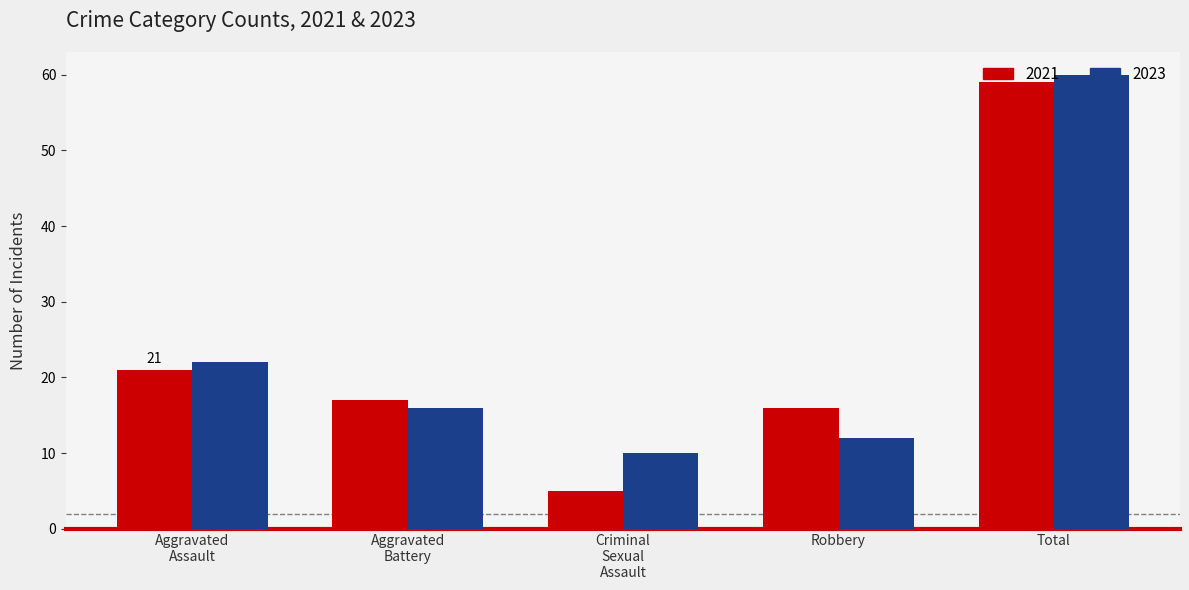

The 2023 series shows 12 at Robbery. True or false?

True